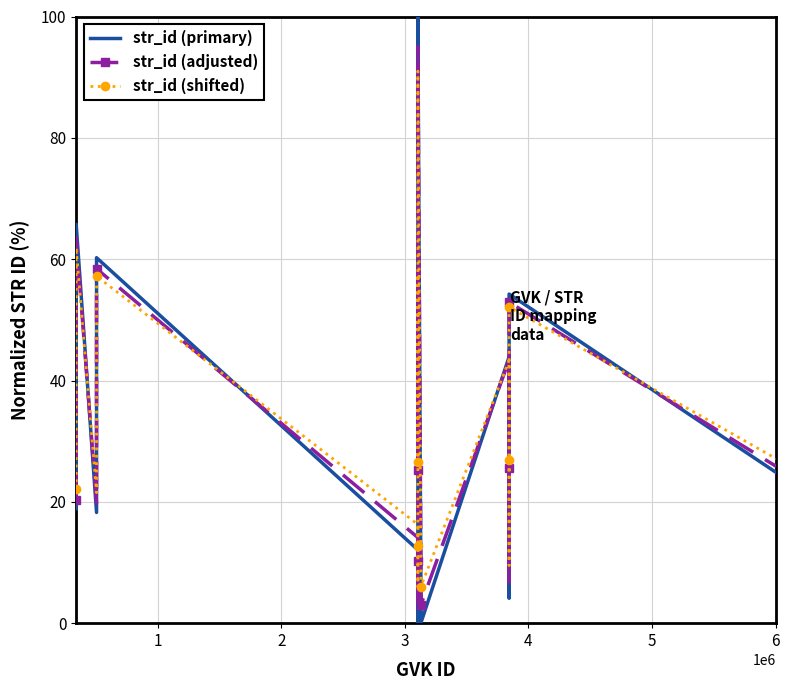

What is the greatest value displayed?

100.0